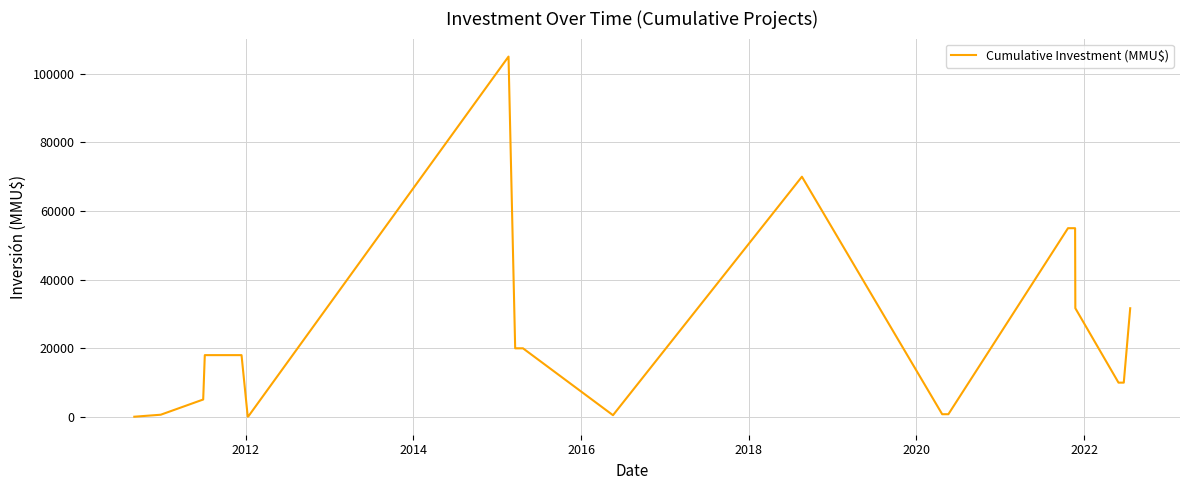

What is the greatest value displayed?

105000